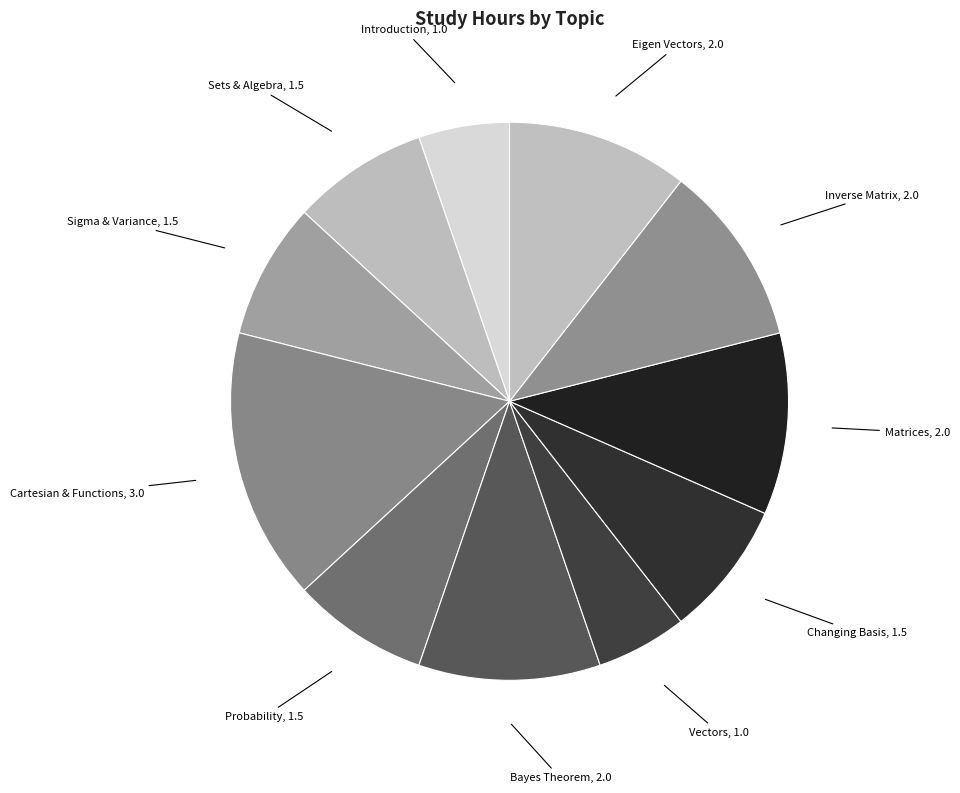

Is it true that Inverse Matrix, 2.0 is 3% of the pie?

False